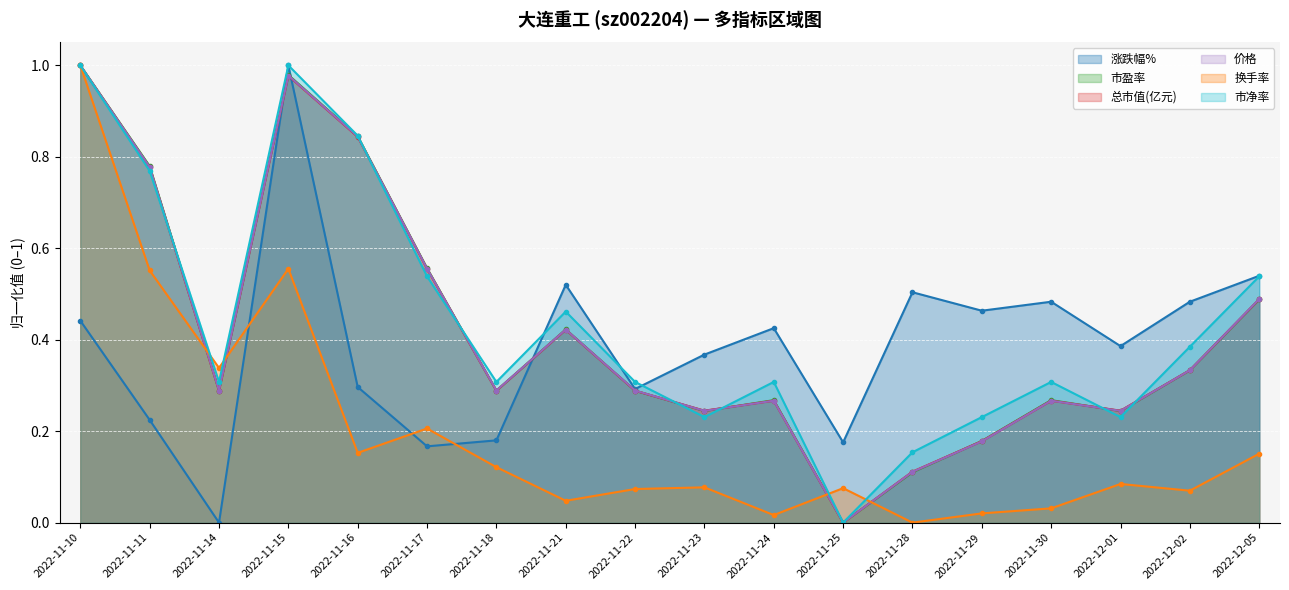

True or false: 价格 has more than 1 interior local peaks.

True